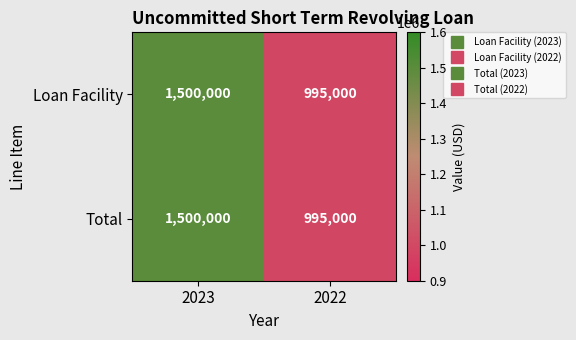

True or false: Total has a value of 544993 at 2022.

False